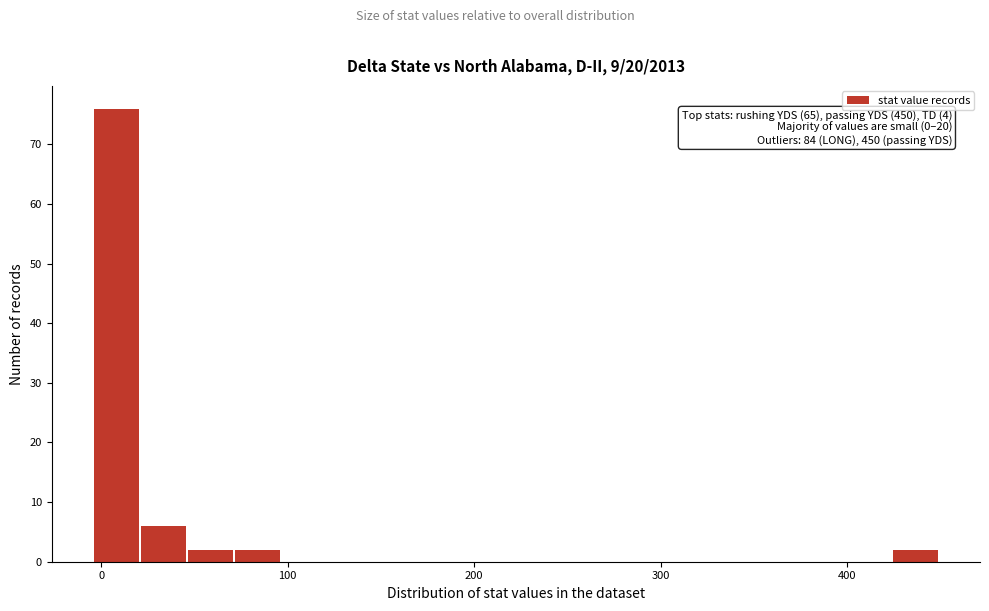

Around what value on the x-axis is the tallest bar? Give the approximate position of its centre, as read against the axis.

10